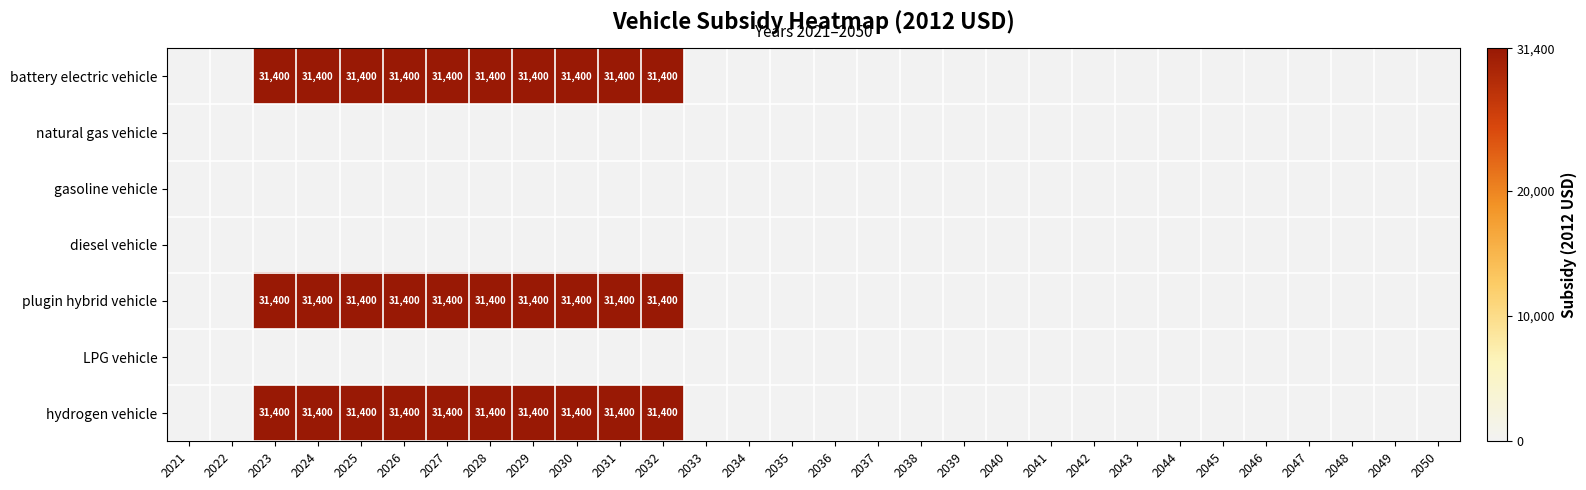

What is the total value across all series at 2025?

94200